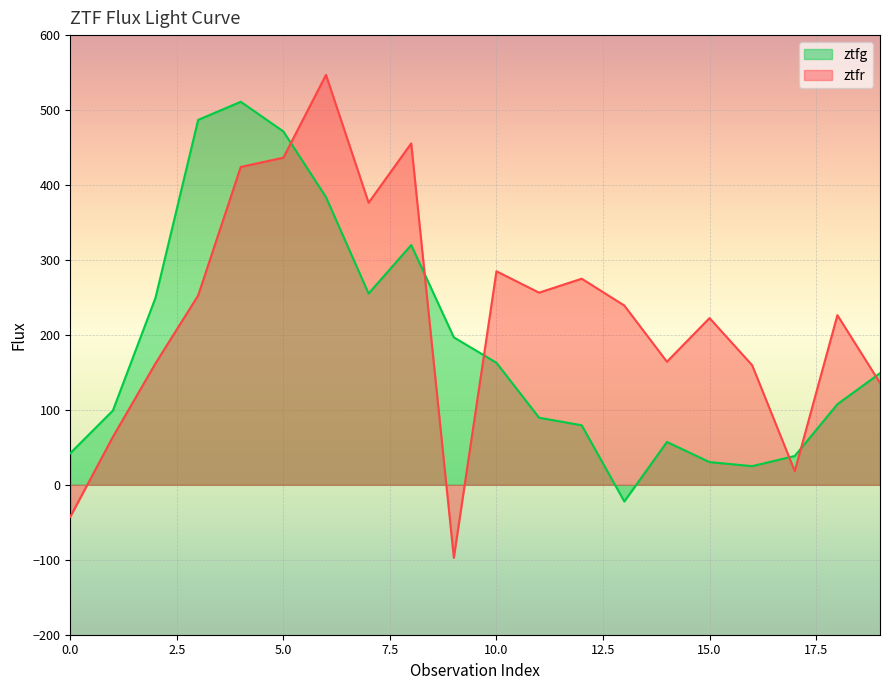

How many categories are shown in the chart?

20